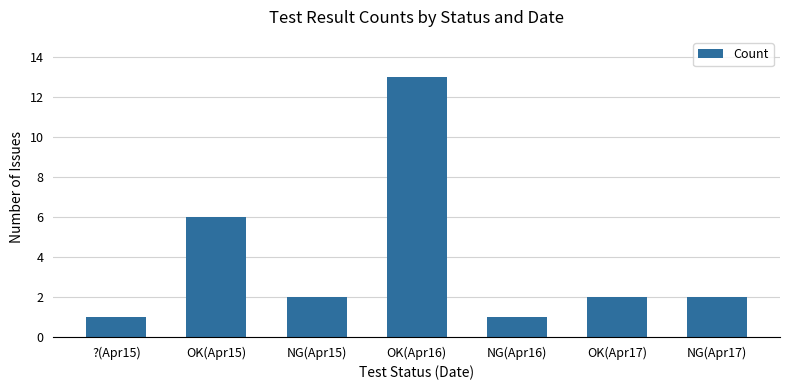

What position from the left is NG(Apr16)?

5